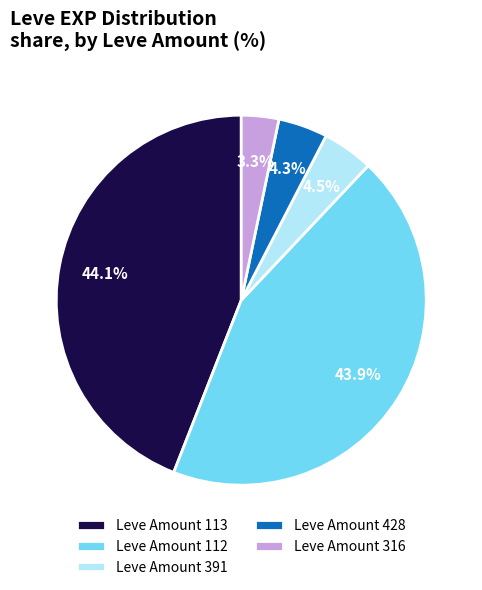

Approximately how many times larger is the value at Leve Amount 428 compared to Leve Amount 316?

1.3